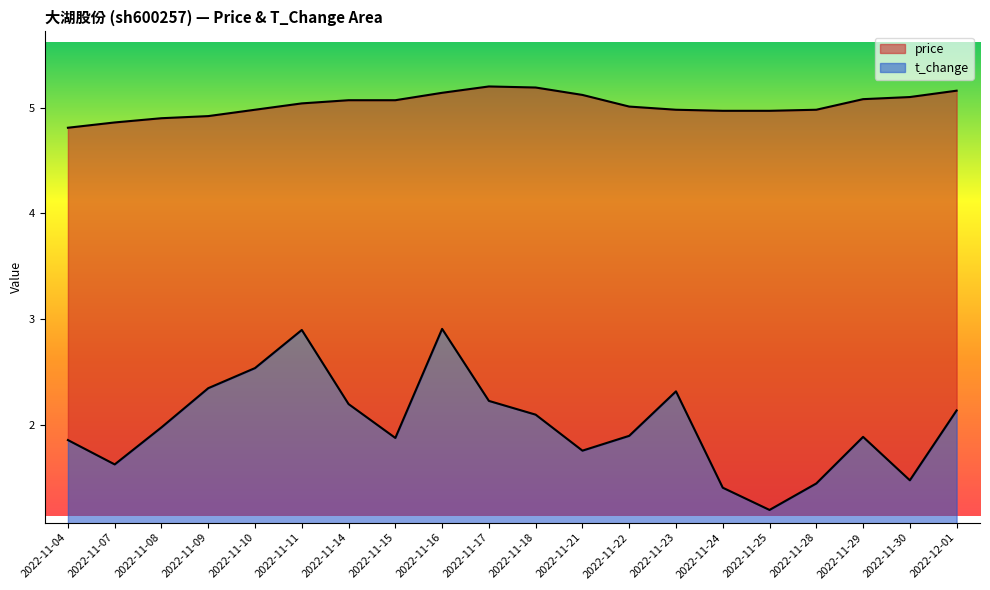

What is the total value across all series at 2022-11-22?

5.0